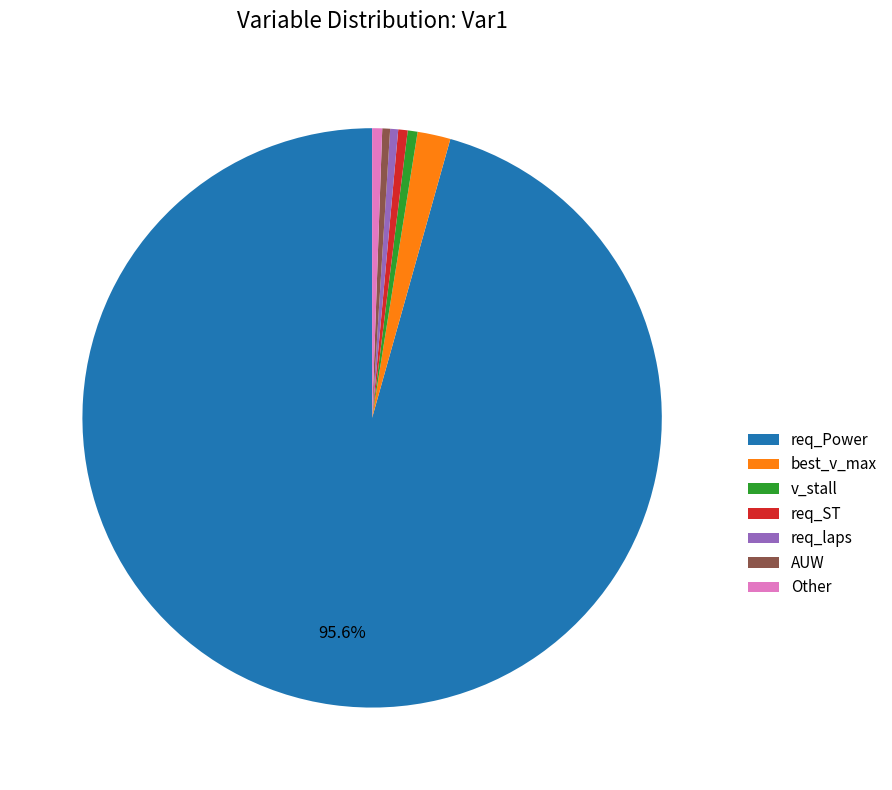

Does any single category account for the majority?

Yes